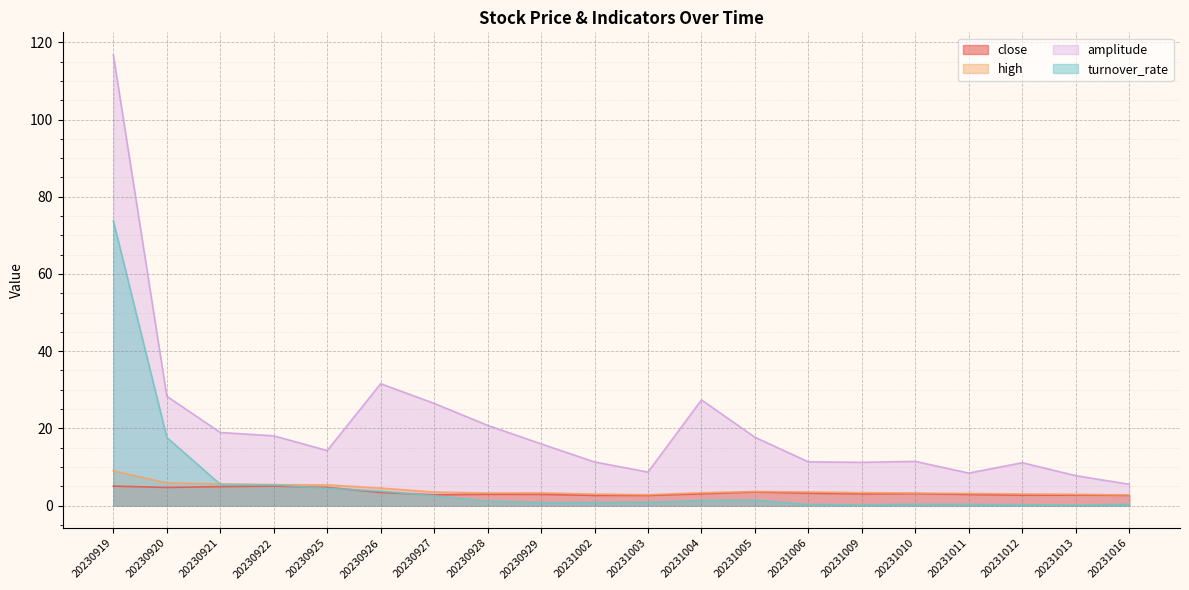

What is the value of the turnover_rate point at the 5th from the left?

4.5